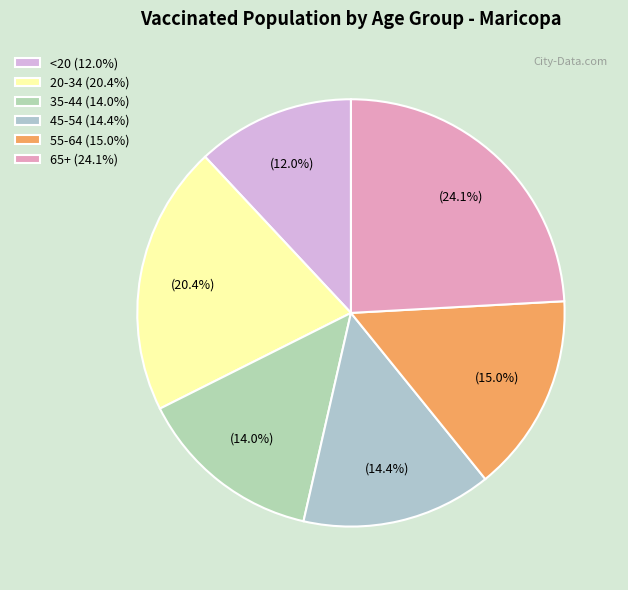

To the nearest percent, what is the combined percentage of <20 and 55-64?

27%